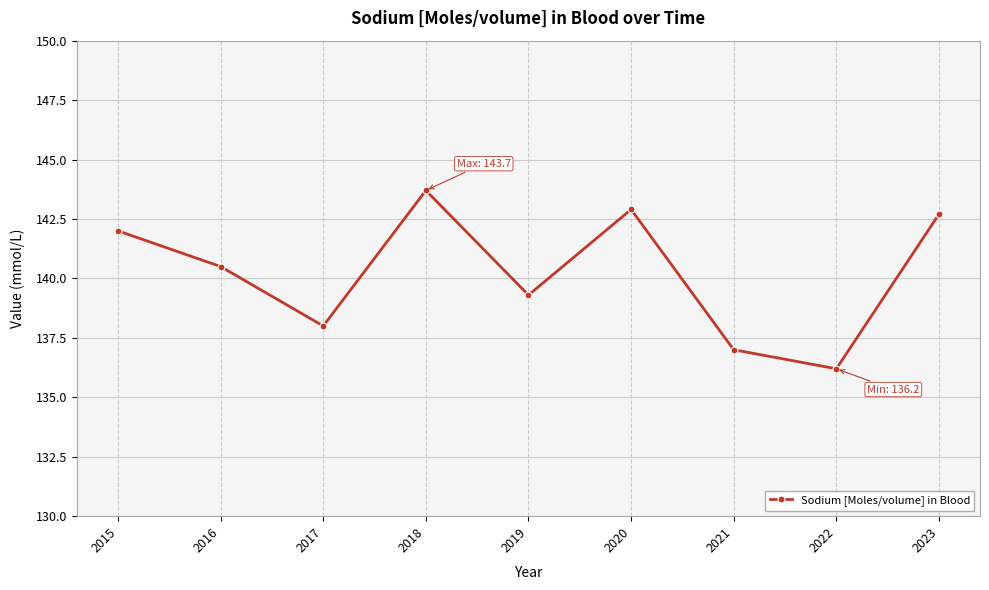

How many series are shown in this chart?

1